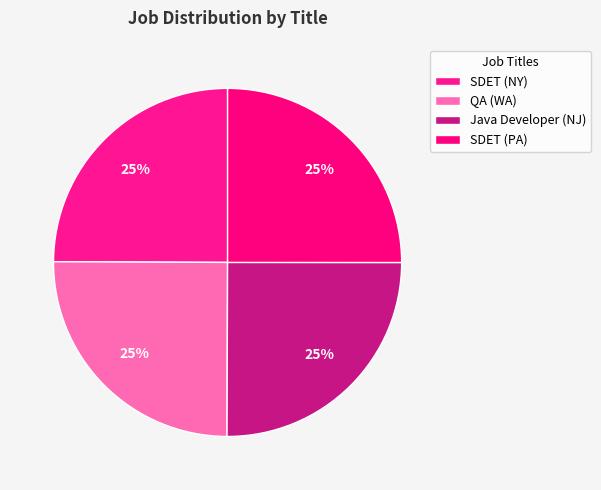

What is the largest slice in the pie chart?

Java Developer (NJ)